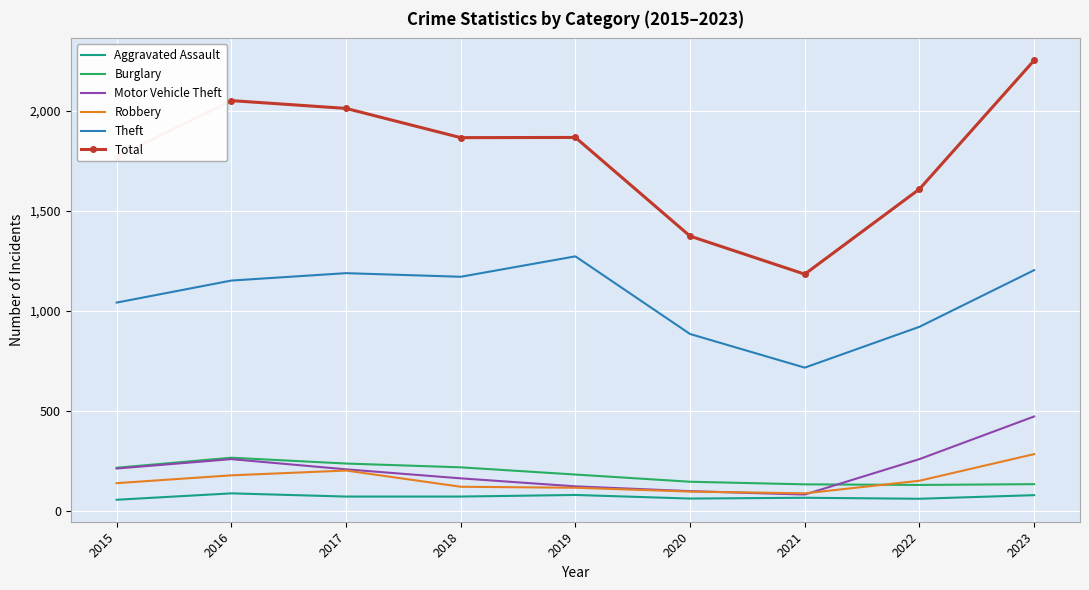

What value does the Robbery series have at 2015, to the nearest 5?

140